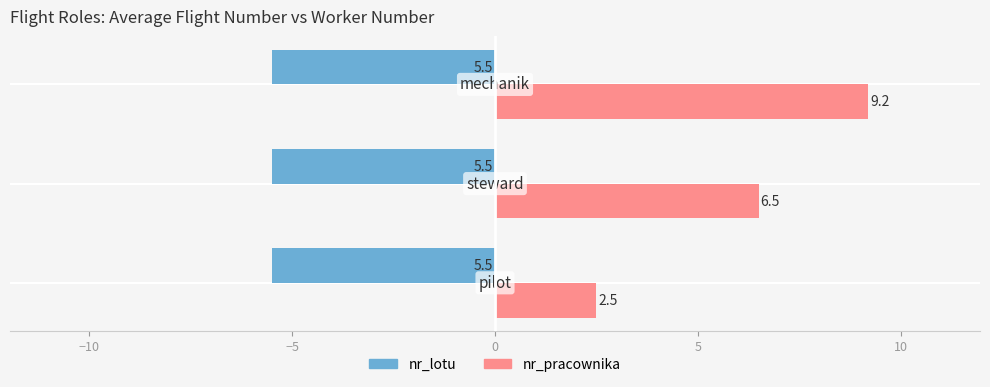

Which series has the largest total across all categories?

nr_pracownika